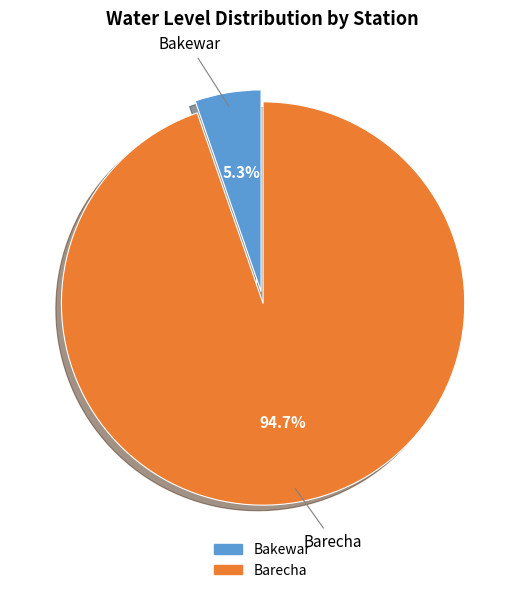

Which slice is the largest?

Barecha